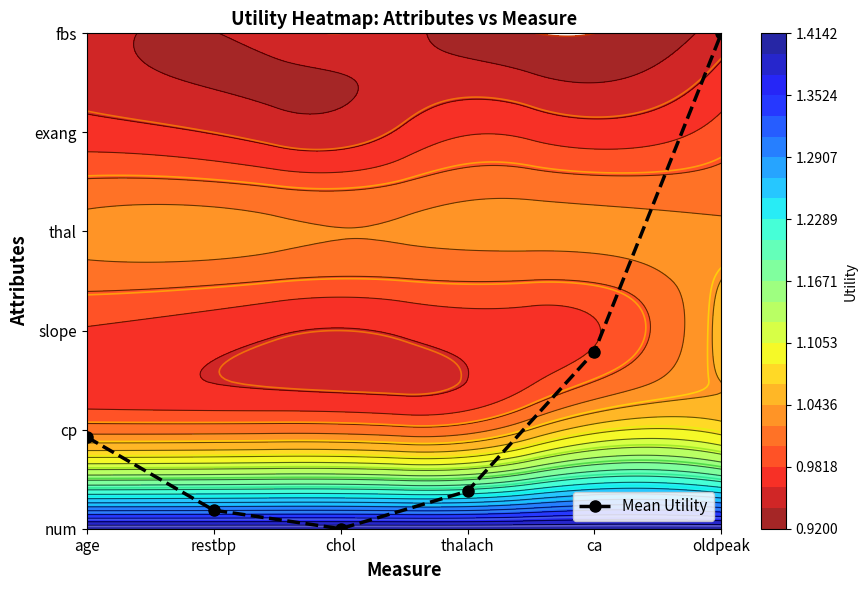

Reading left to right, list all the values displayed in this chart.

age=0.9	restbp=0.2	chol=0.0	thalach=0.4	ca=1.8	oldpeak=5.0